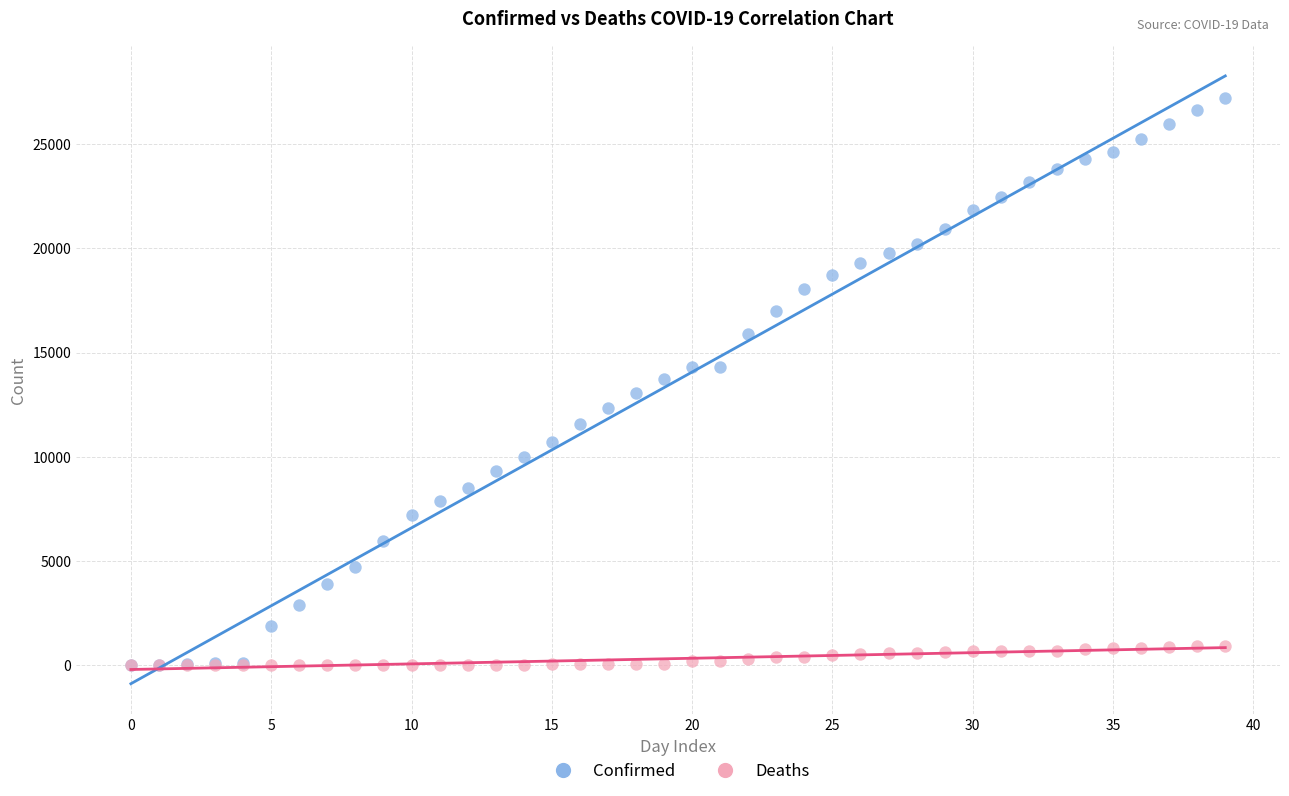

What are all the series names shown in the legend?

Confirmed, Deaths